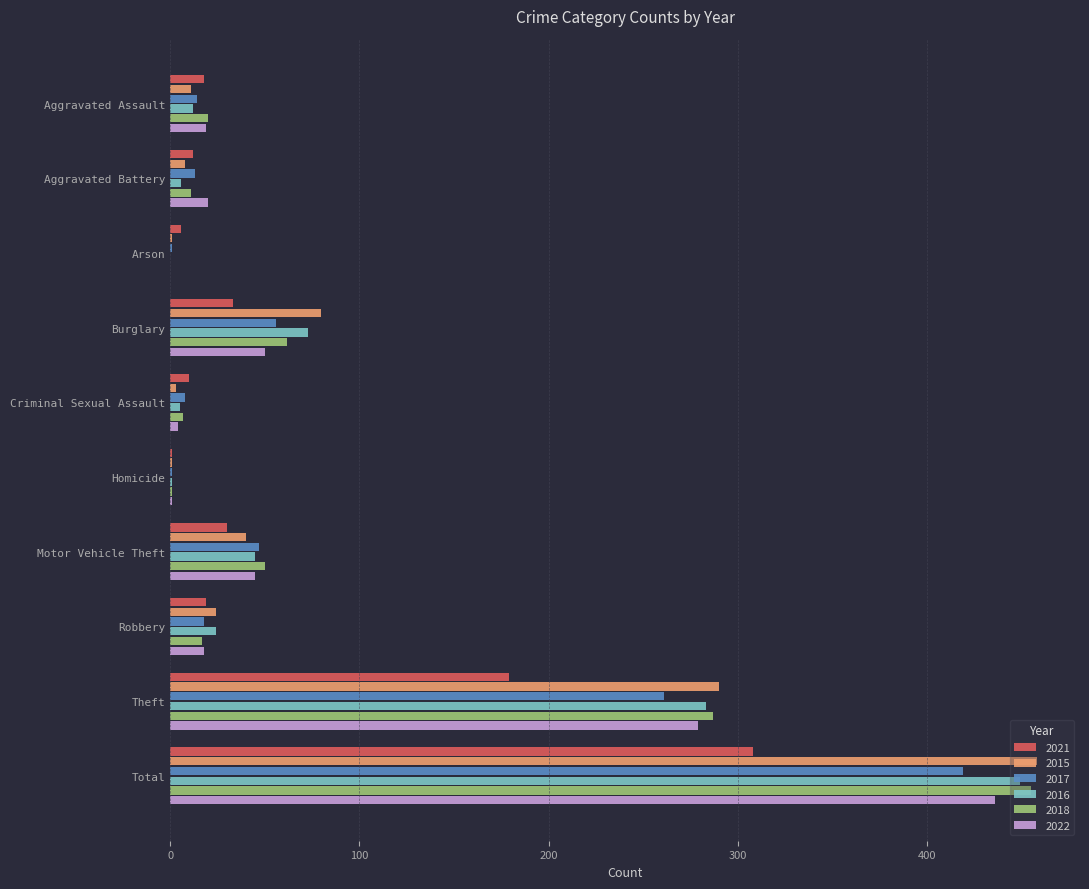

Count the number of data series in this chart.

6